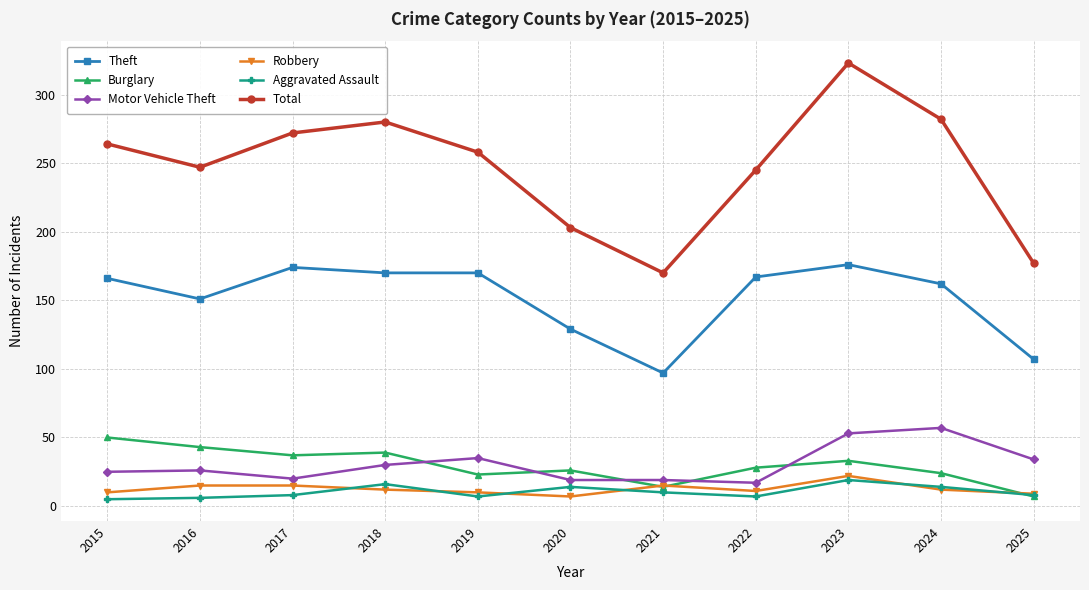

What is the value of the Motor Vehicle Theft point at the 5th from the left?

35